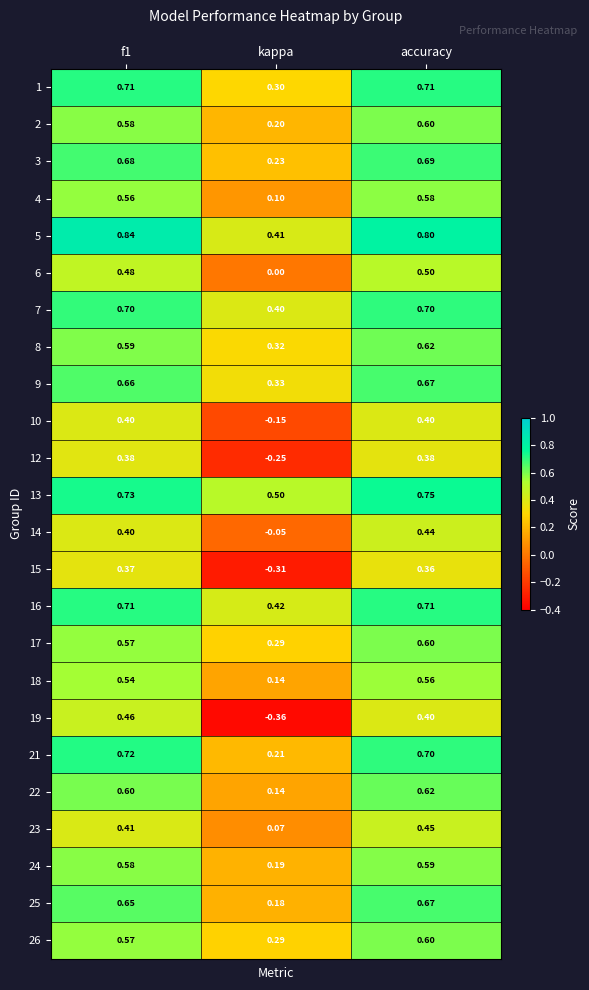

At which category does the chart reach its minimum across all series?

kappa